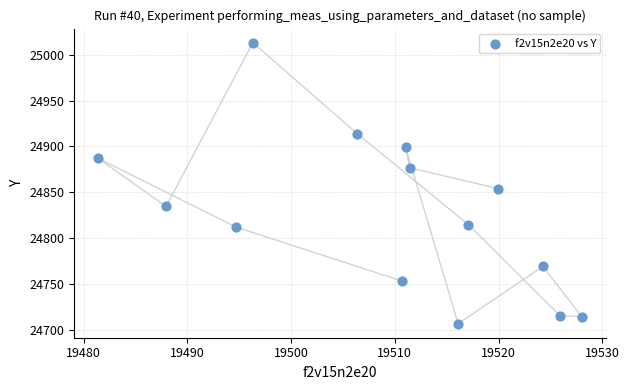

What is the range of X values (max minus min)?

46.6